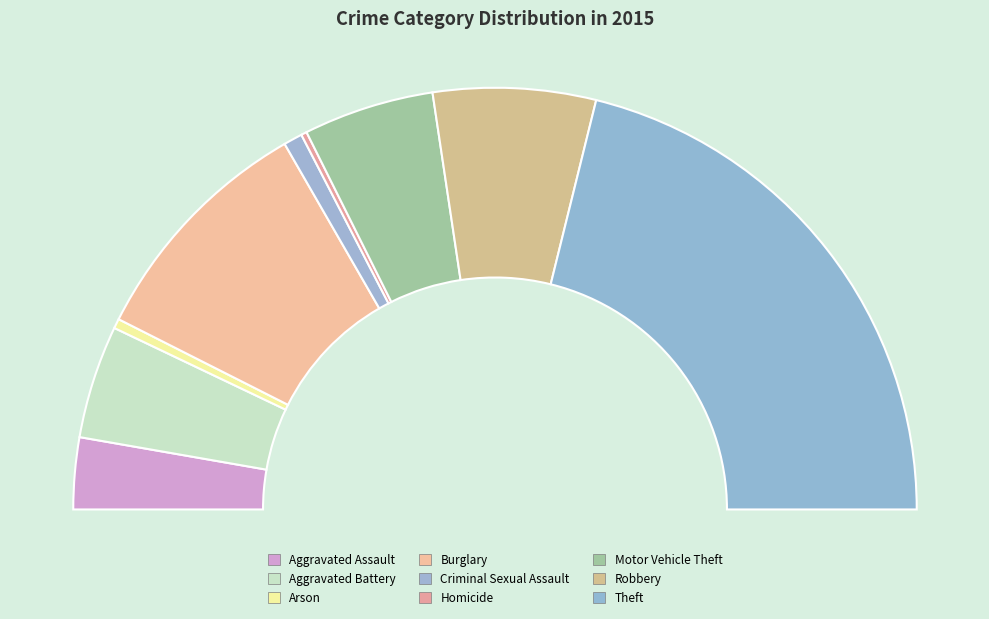

To the nearest percent, what is the average slice percentage?

11%